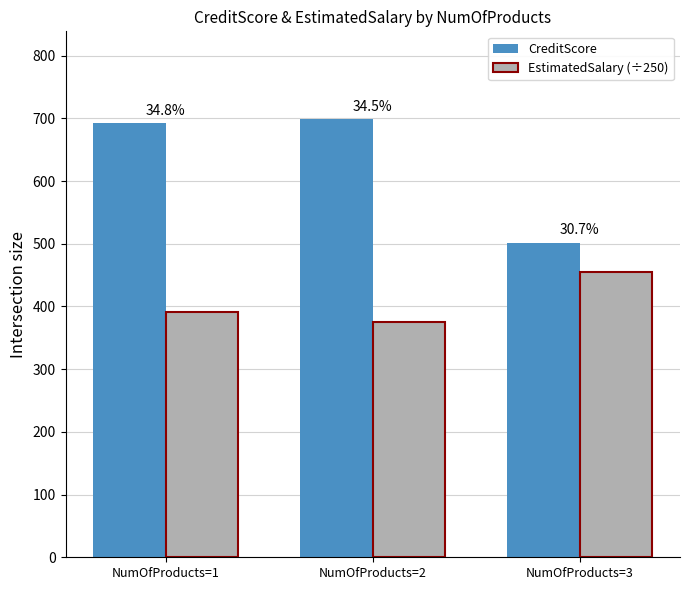

How many bars are there in each group?

2